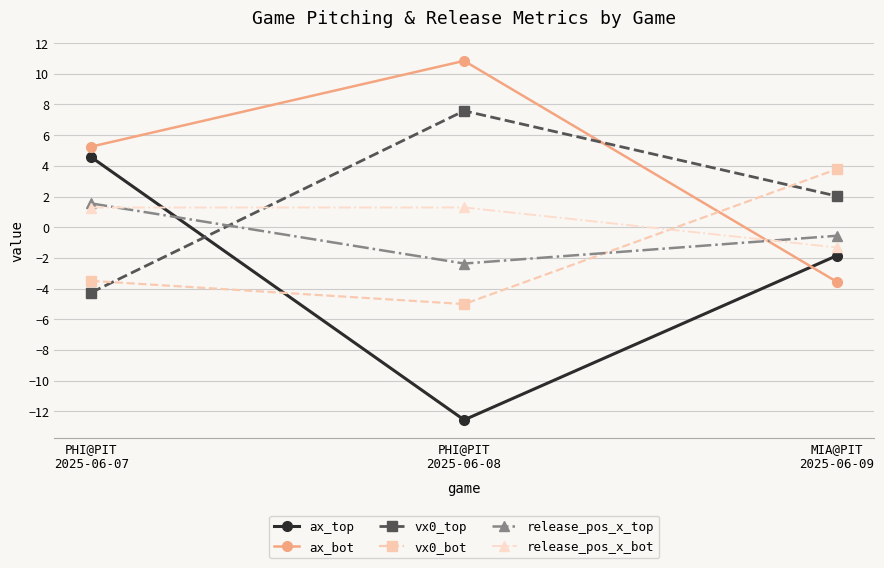

How many lines are shown in the chart?

6